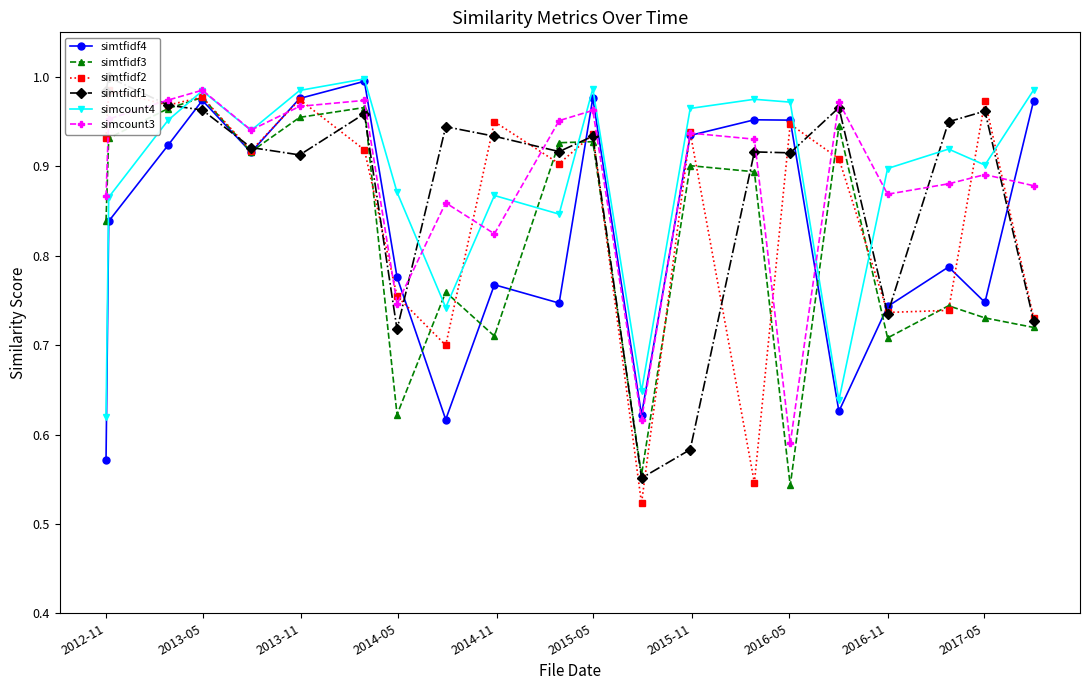

True or false: simtfidf4 has more than 1 interior local peaks.

True